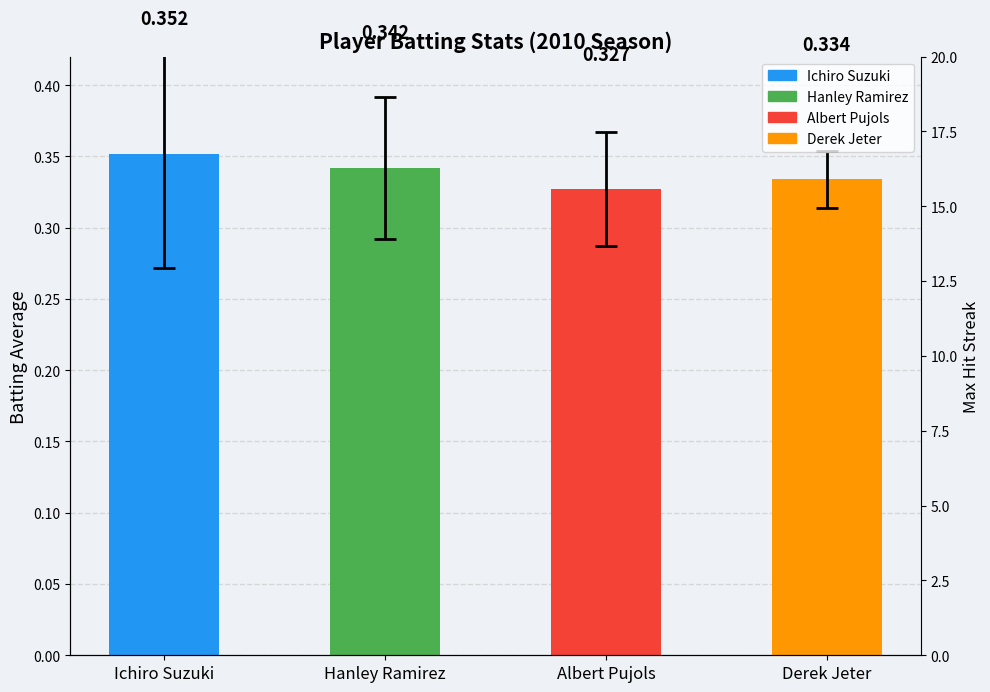

The value of Max Streak at Albert Pujols is 4.0. True or false?

True